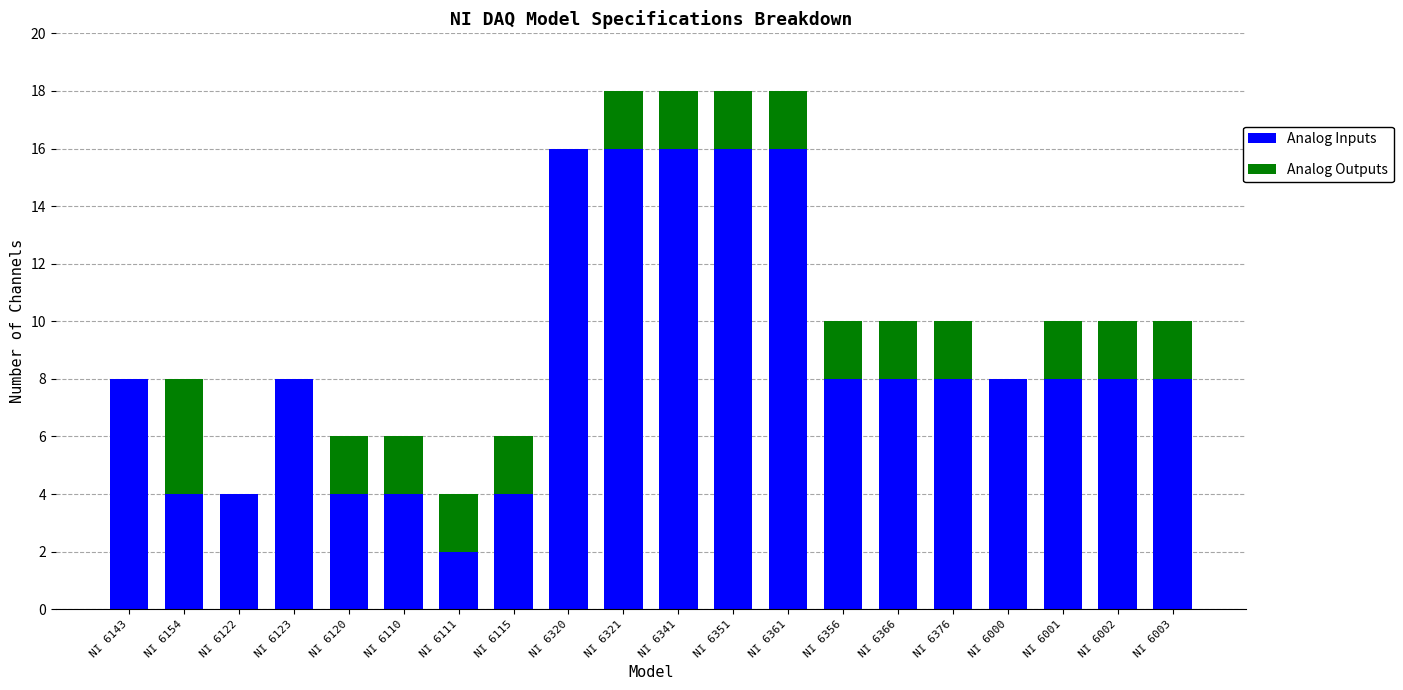

What is the sum of the Analog Inputs values at NI 6002 and NI 6001?

16